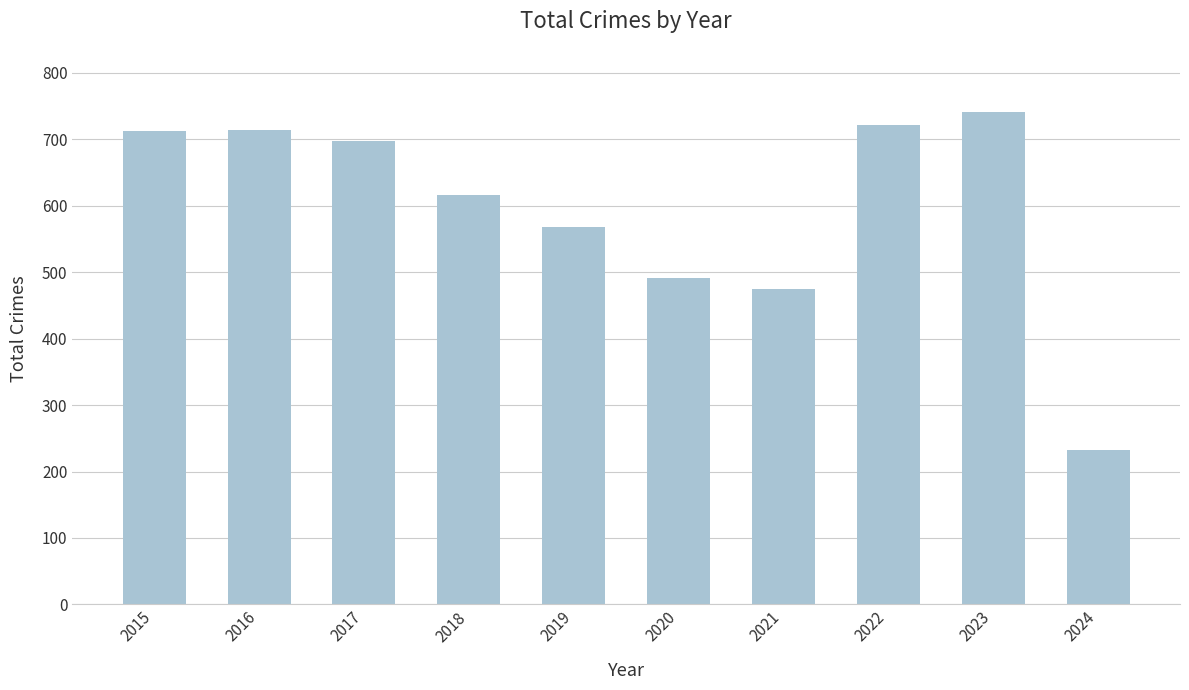

What is the sum of the values at 2015 and 2023?

1454